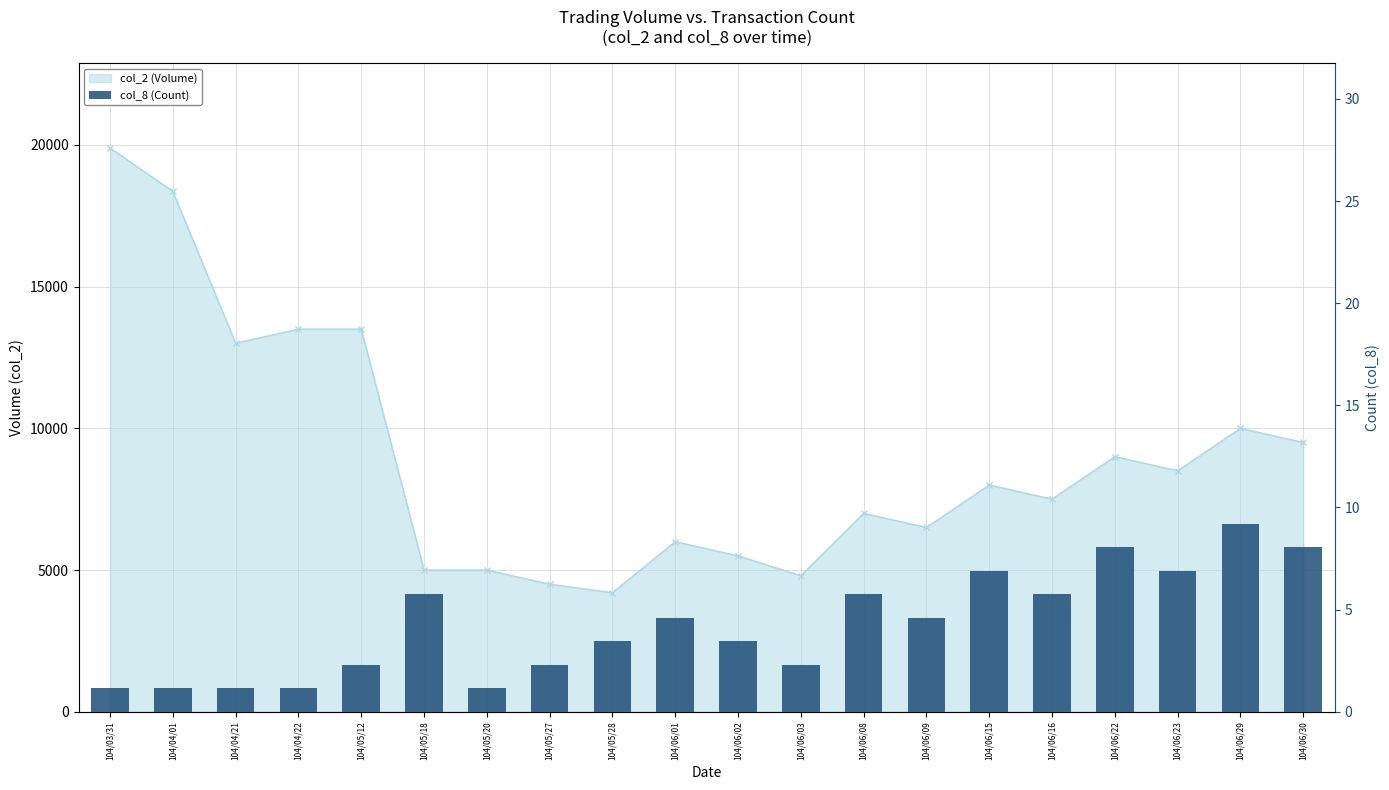

Does the chart contain stacked bars?

No